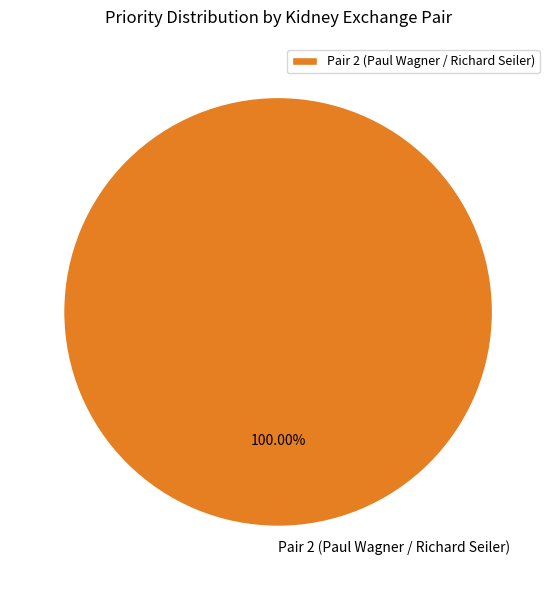

Is it true that Pair 2 (Paul Wagner / Richard Seiler) is 100% of the pie?

True